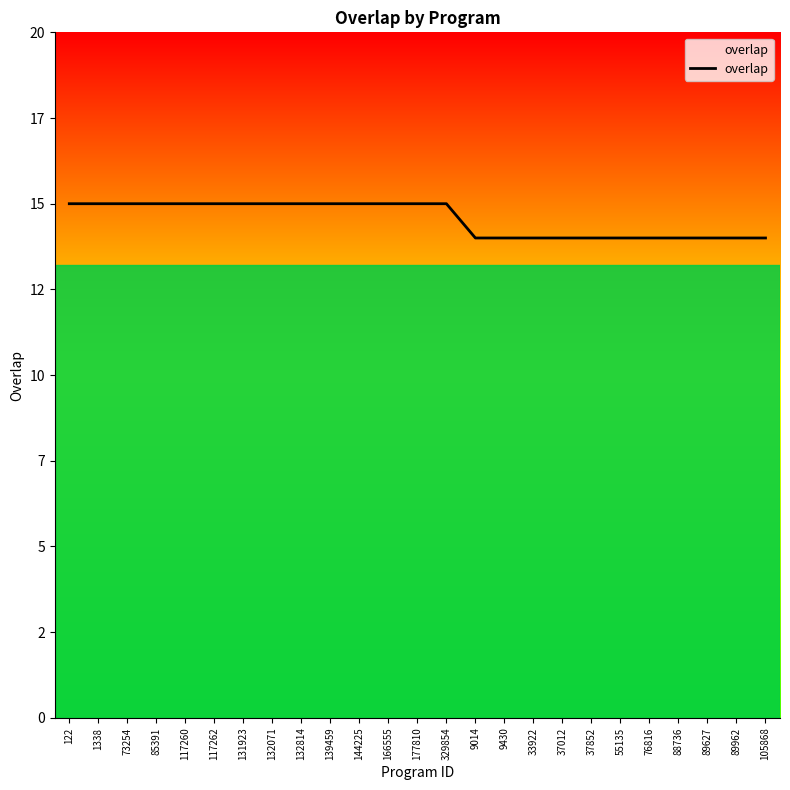

What is the label of the 9th point from the right?

33922